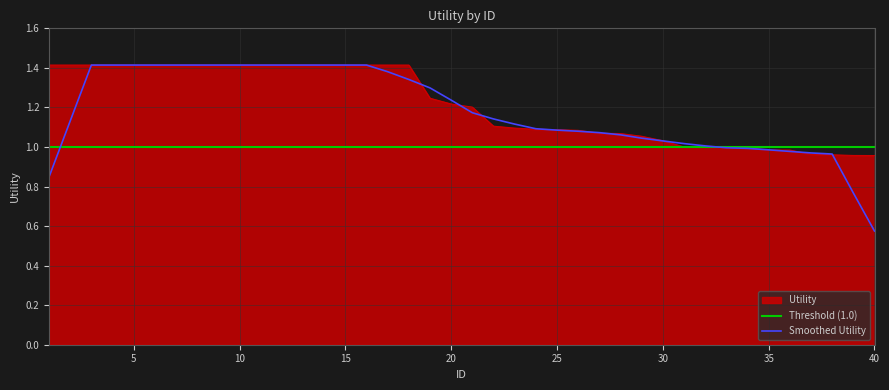

Which category has the lowest value across all series?

40